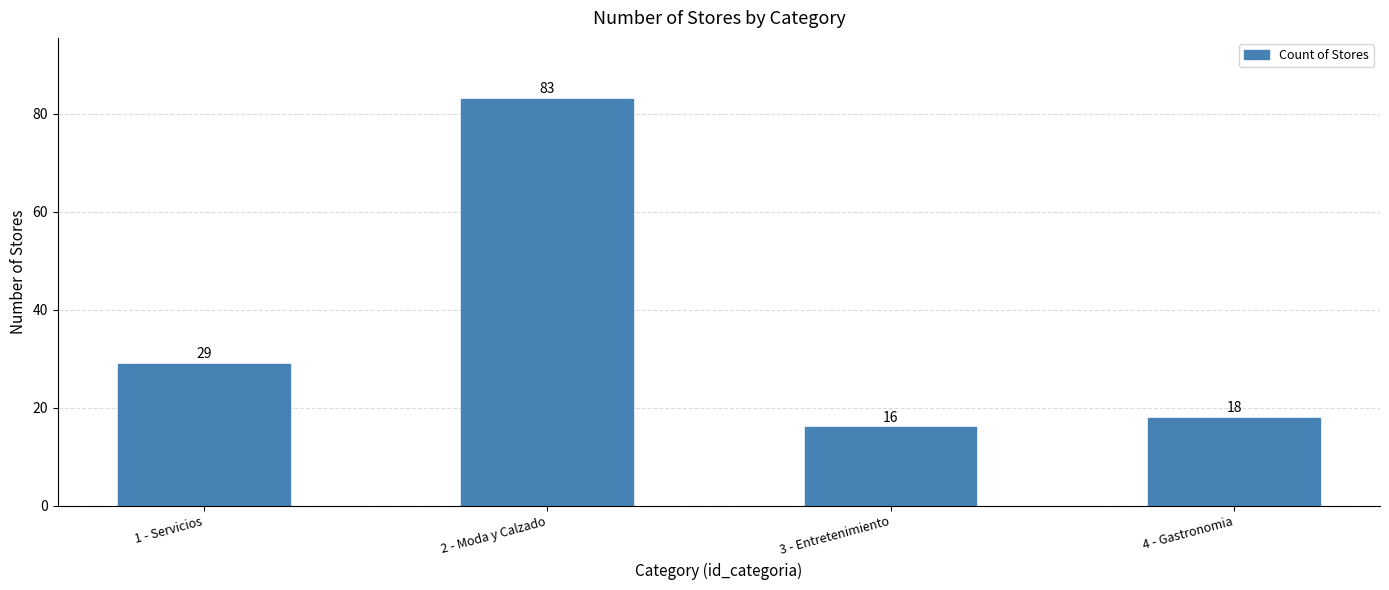

Rank the categories by value from lowest to highest.

3 - Entretenimiento, 4 - Gastronomia, 1 - Servicios, 2 - Moda y Calzado